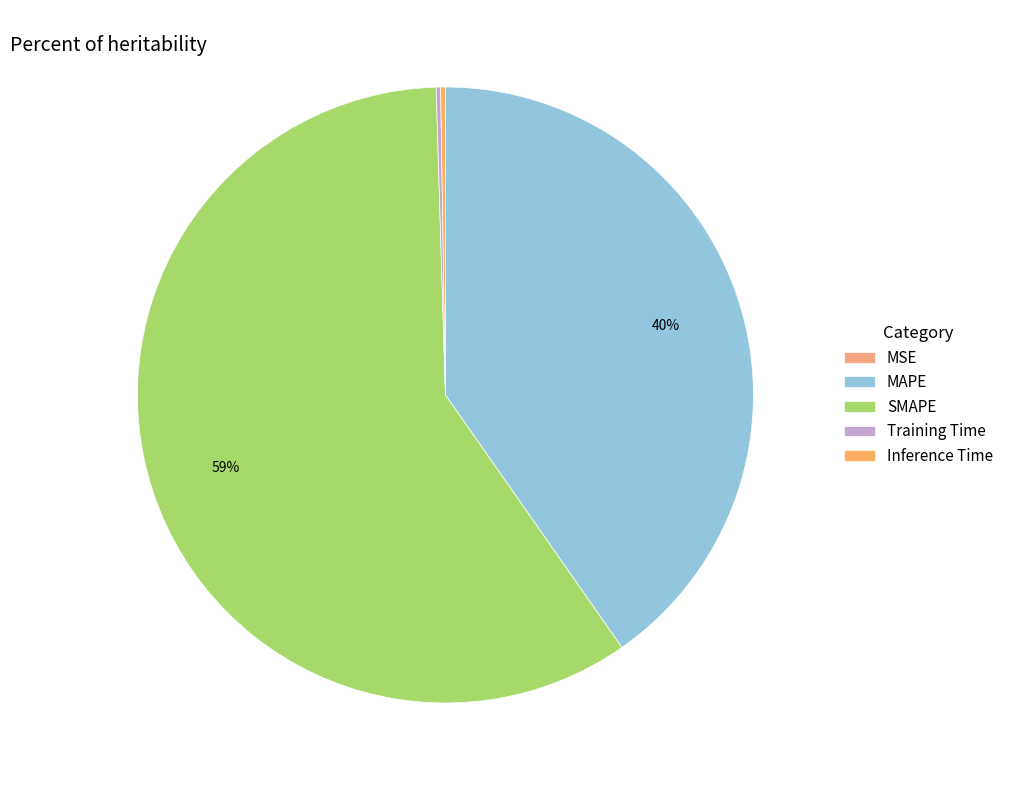

Which has a higher value, MSE or MAPE?

MAPE